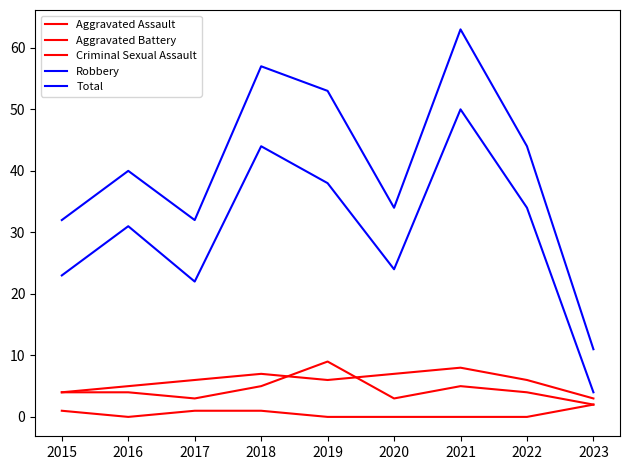

True or false: Total and Aggravated Assault cross at least once.

False